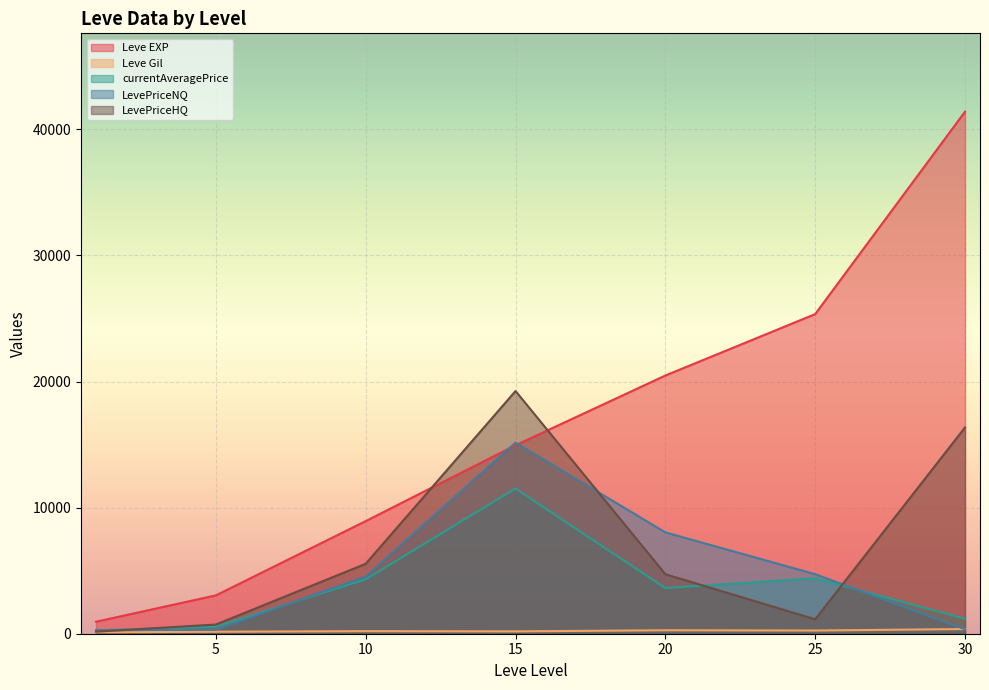

At which category is the sum across all series the highest?

15